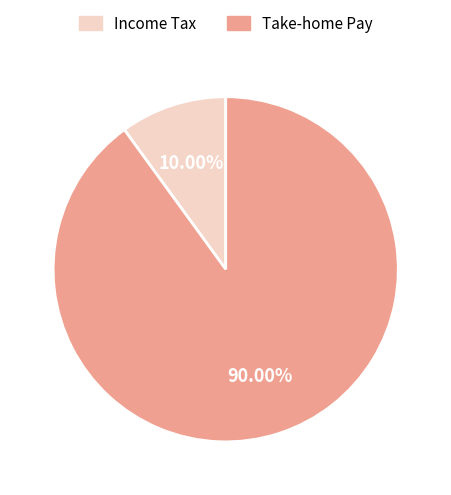

Rank the categories by value from highest to lowest.

Take-home Pay, Income Tax